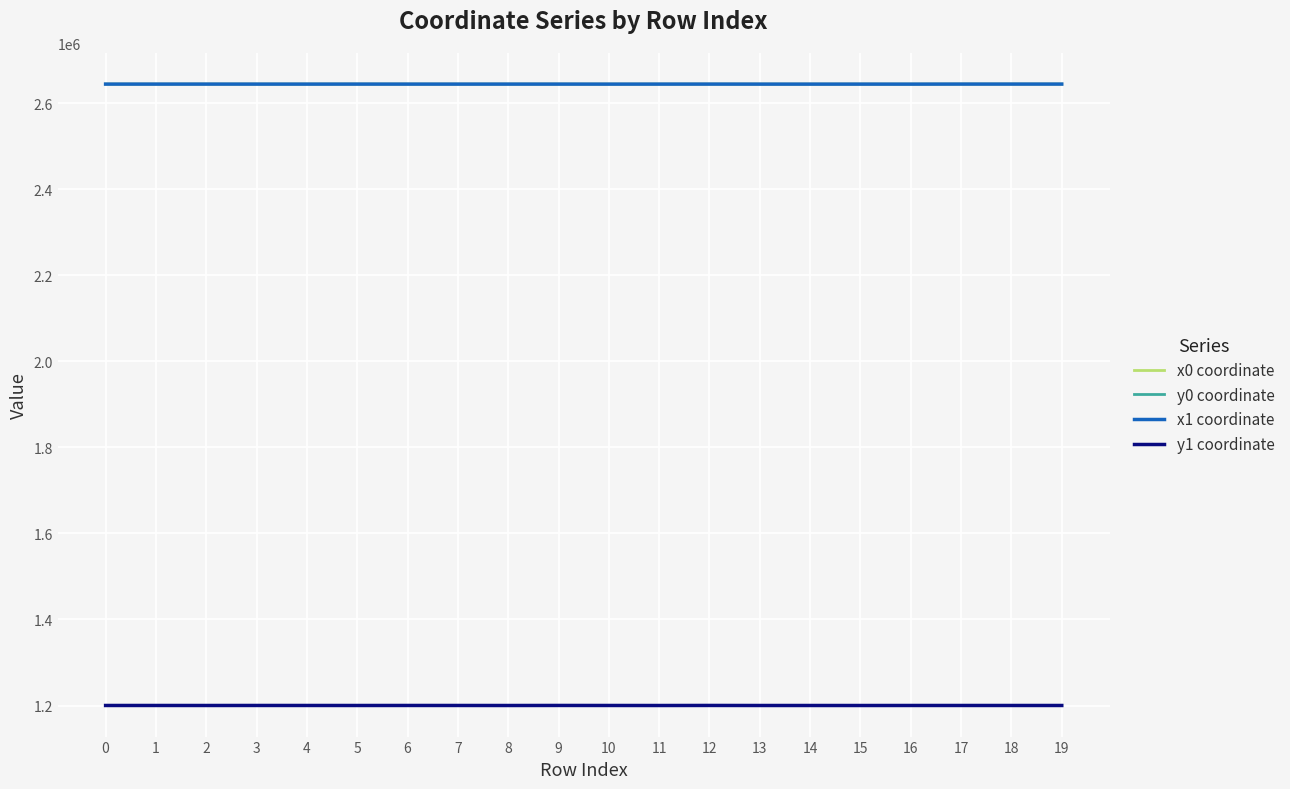

True or false: x1 coordinate and y1 coordinate intersect in this chart.

False